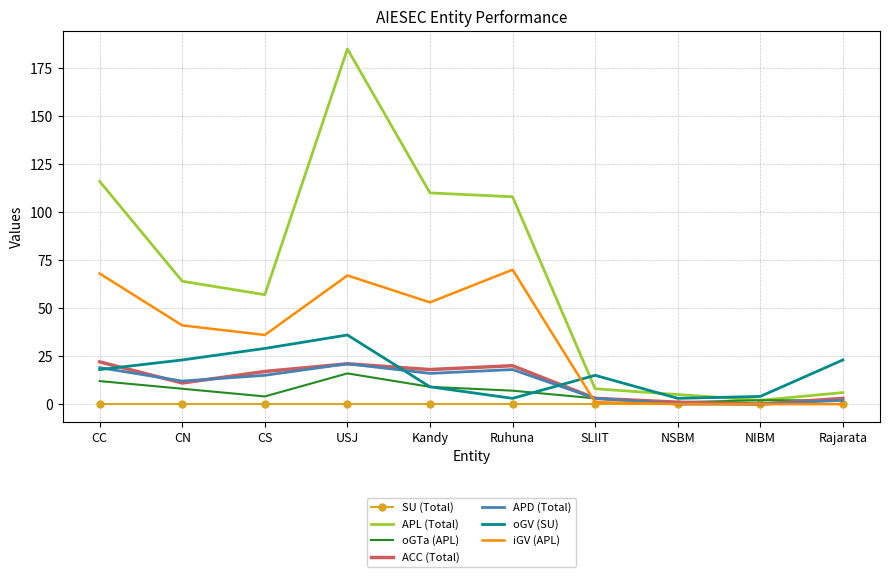

What position from the right is USJ?

7